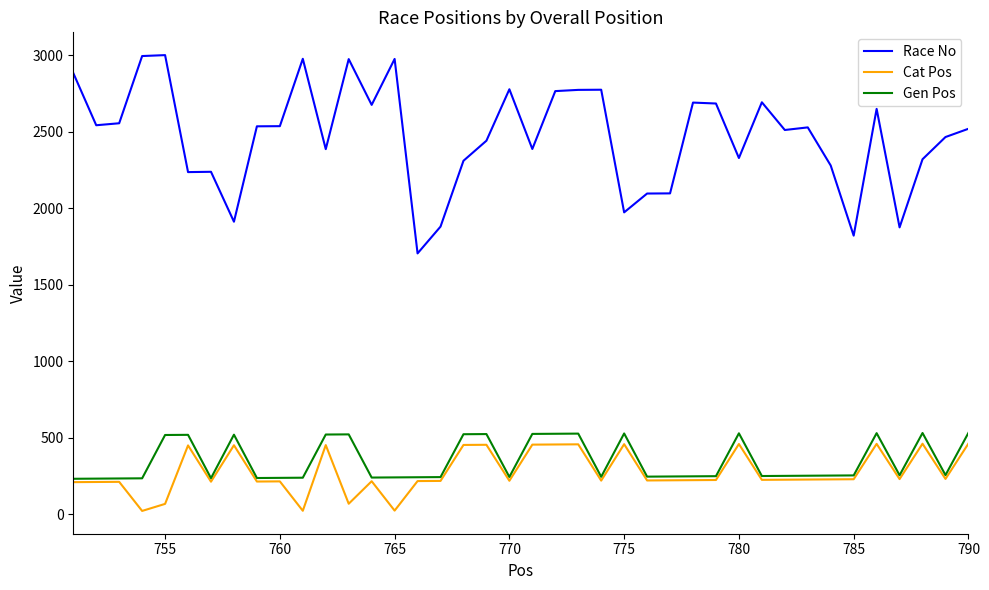

What is the sum of all Race No values?

98756